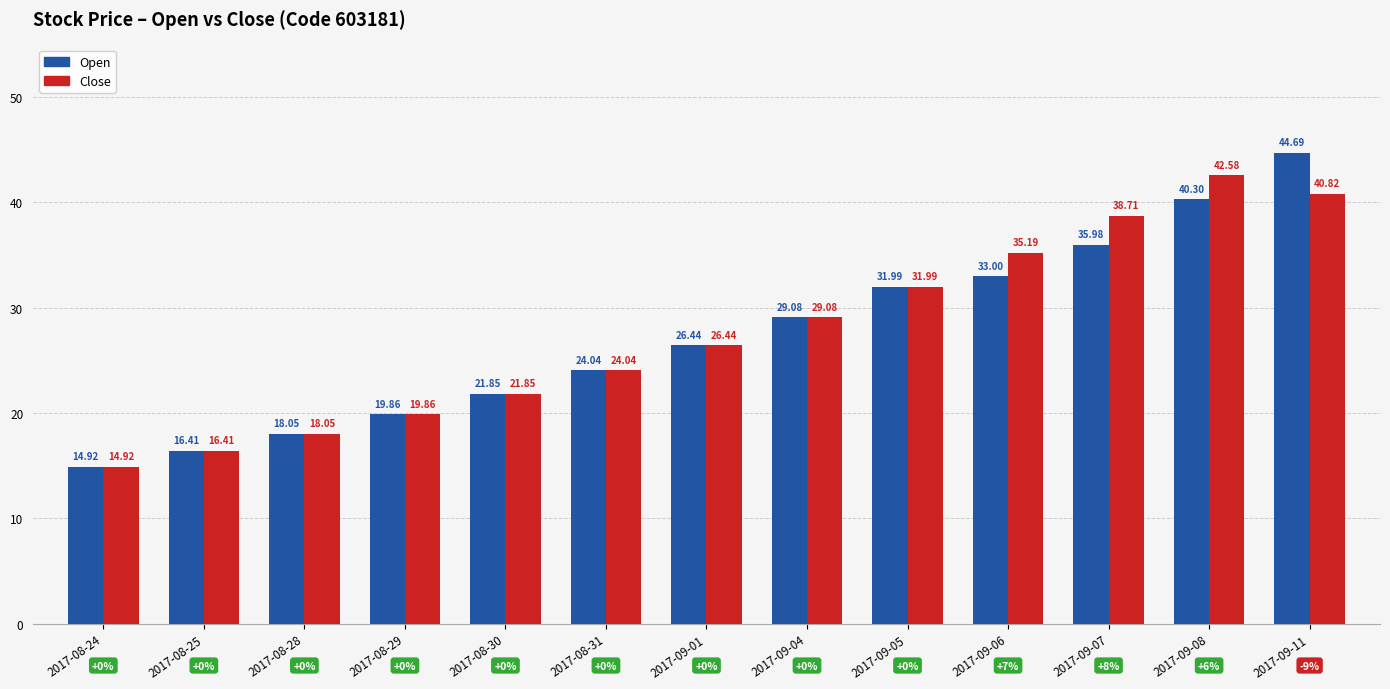

How many values in the Open series exceed 26?

7